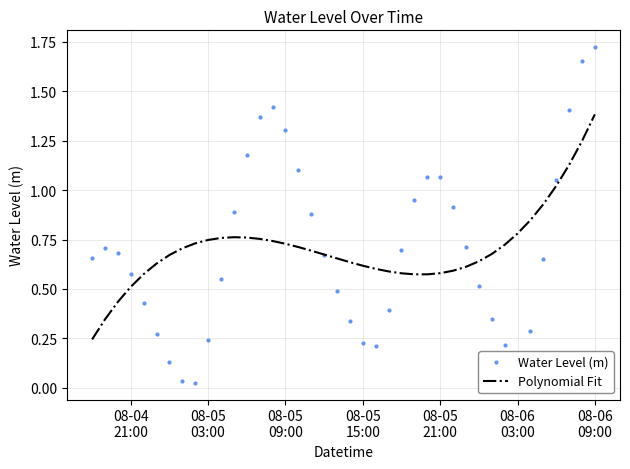

How many interior local peaks does the Water Level (m) series have?

3